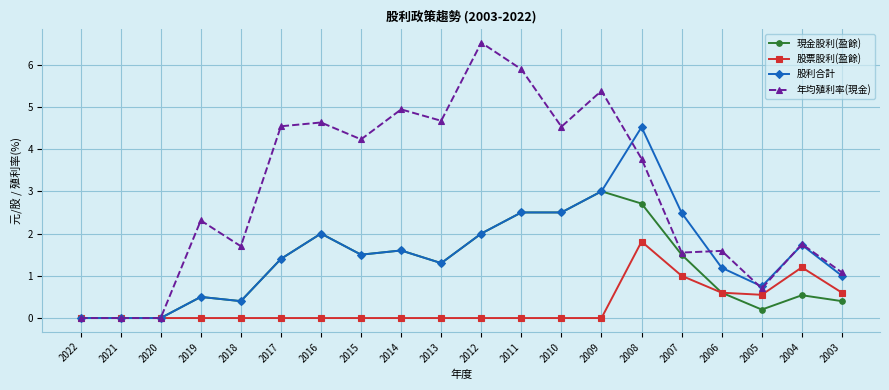

True or false: 年均殖利率(現金) has more than 2 interior local peaks.

True